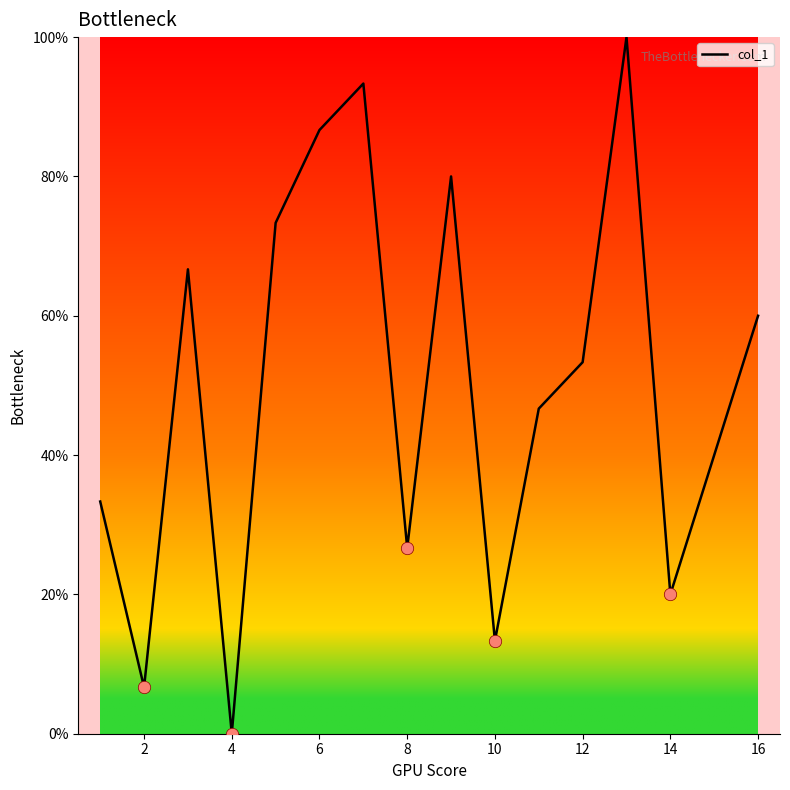

What is the difference between the maximum and minimum values?

100.0